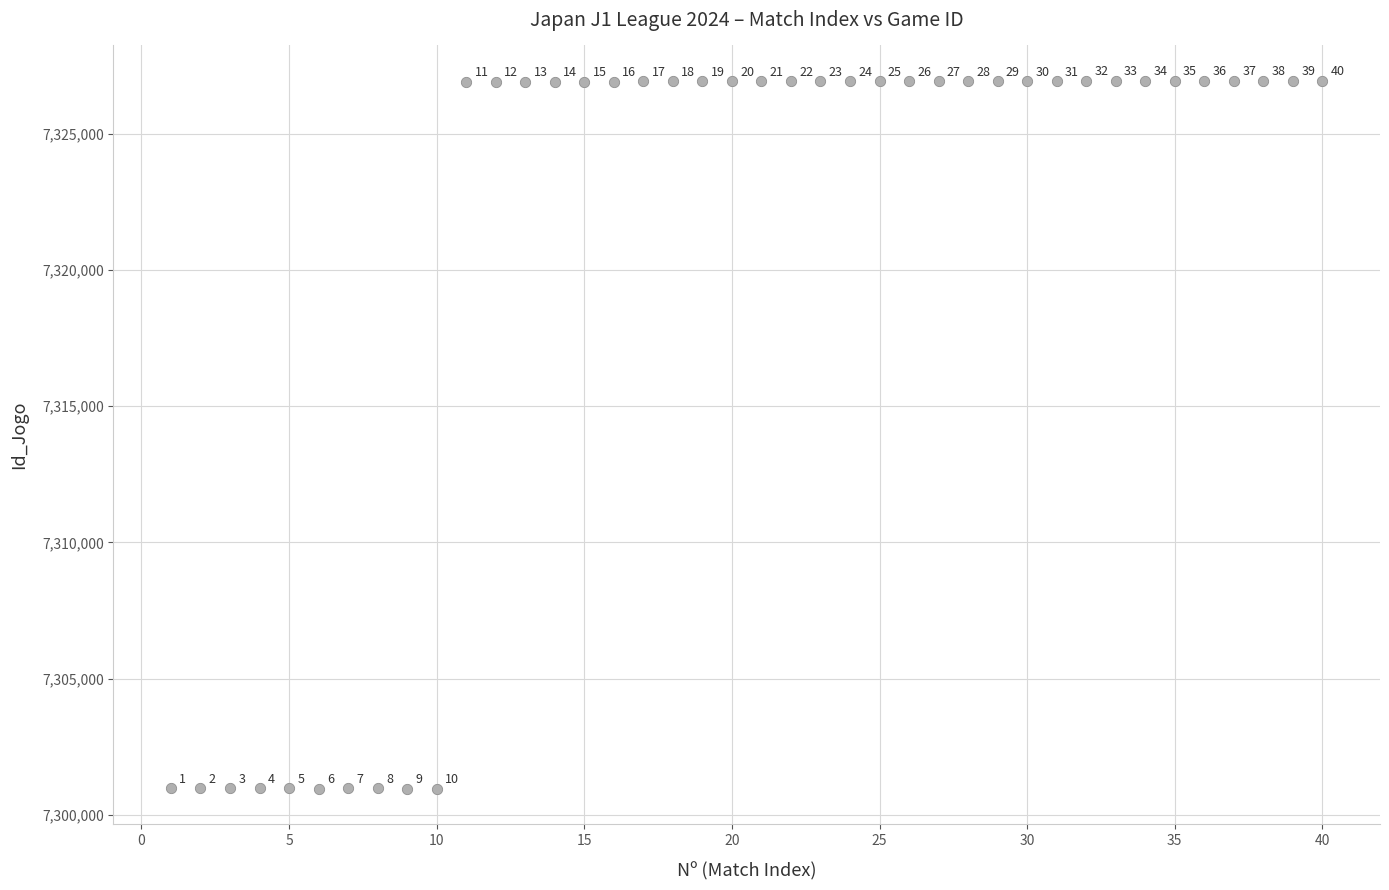

What Y value in the scatter plot is closest to 7313949?

7326905